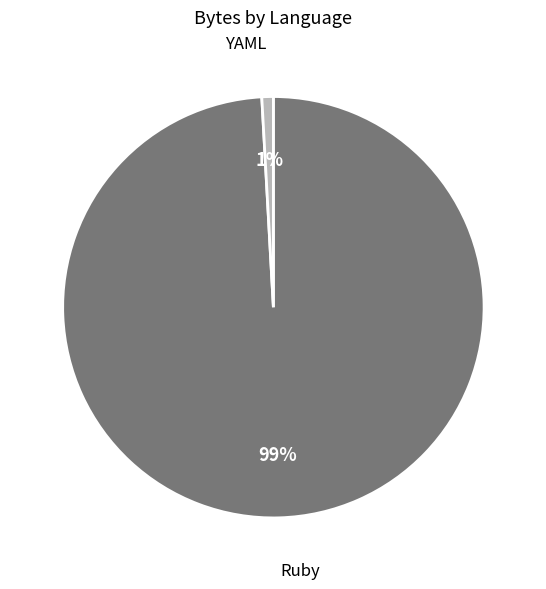

Is there a majority slice in this chart?

Yes